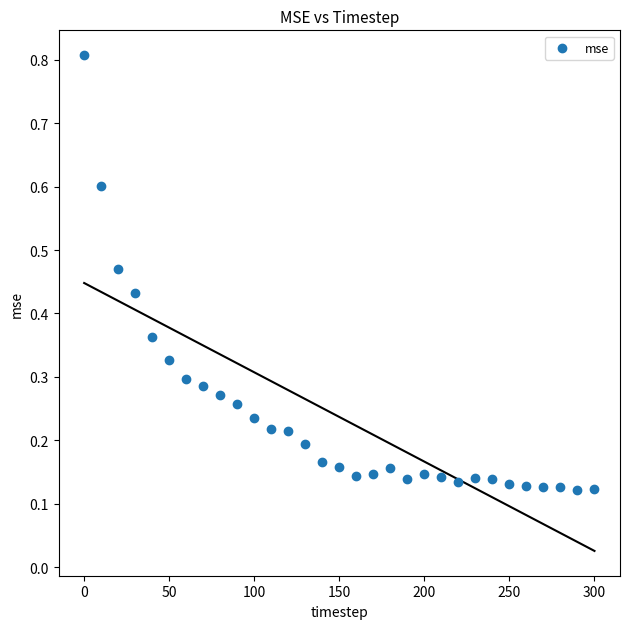

What is the range of Y values (max minus min)?

0.7